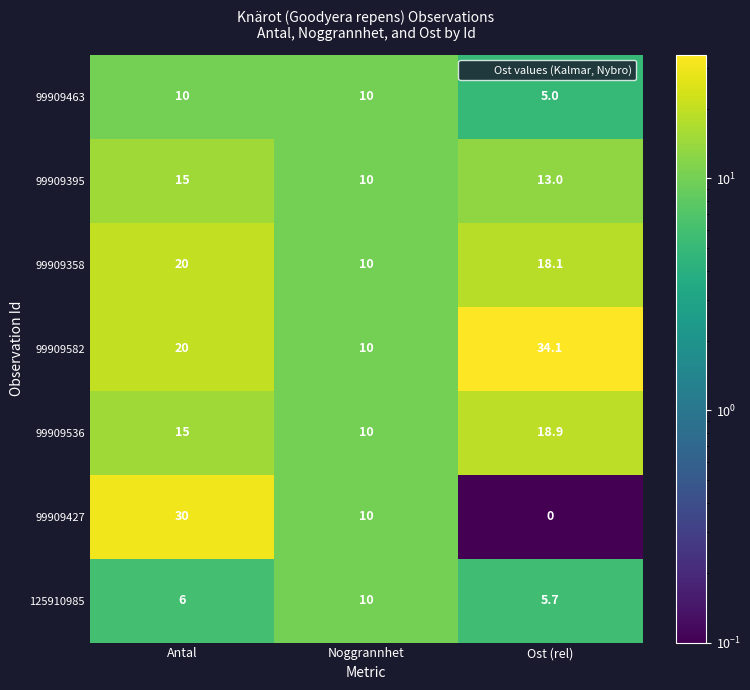

Rank the series at Ost (rel) from lowest to highest value.

99909427, 99909463, 125910985, 99909395, 99909358, 99909536, 99909582